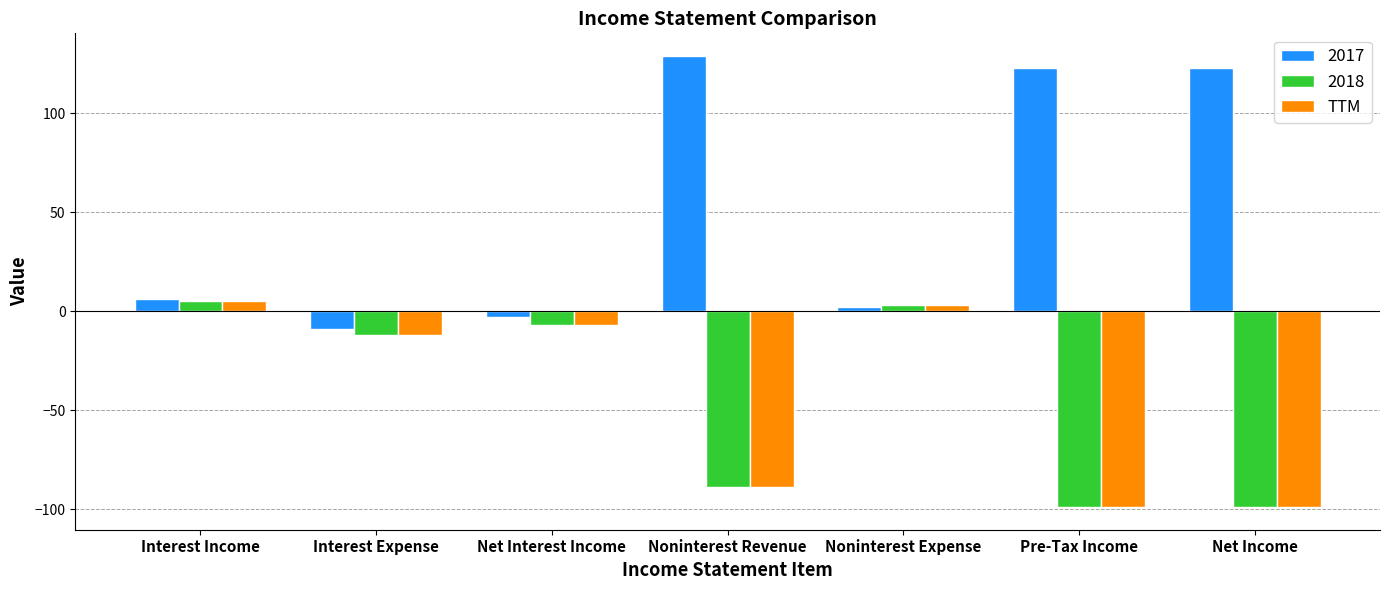

How many data points does each series have?

7